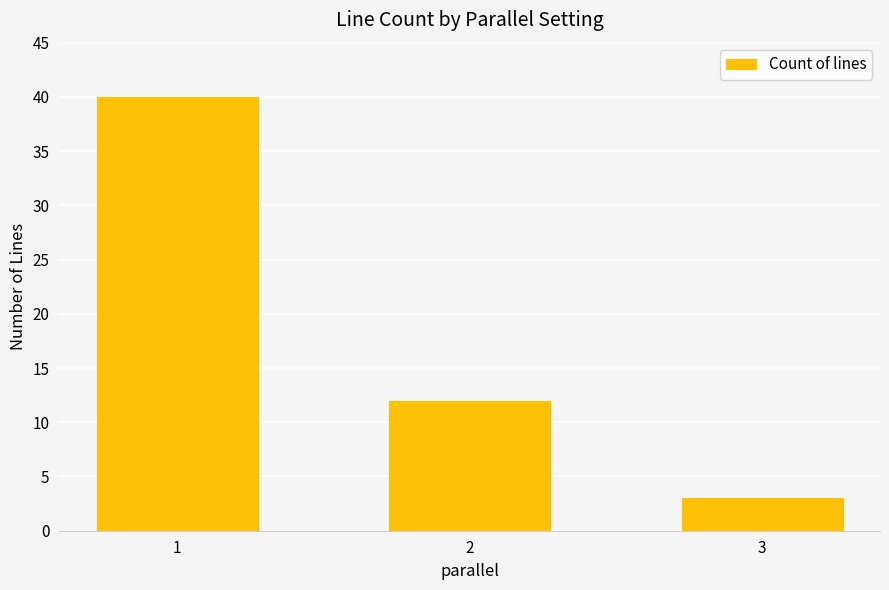

Reading right to left, transcribe all the data shown in this chart.

3	12	40